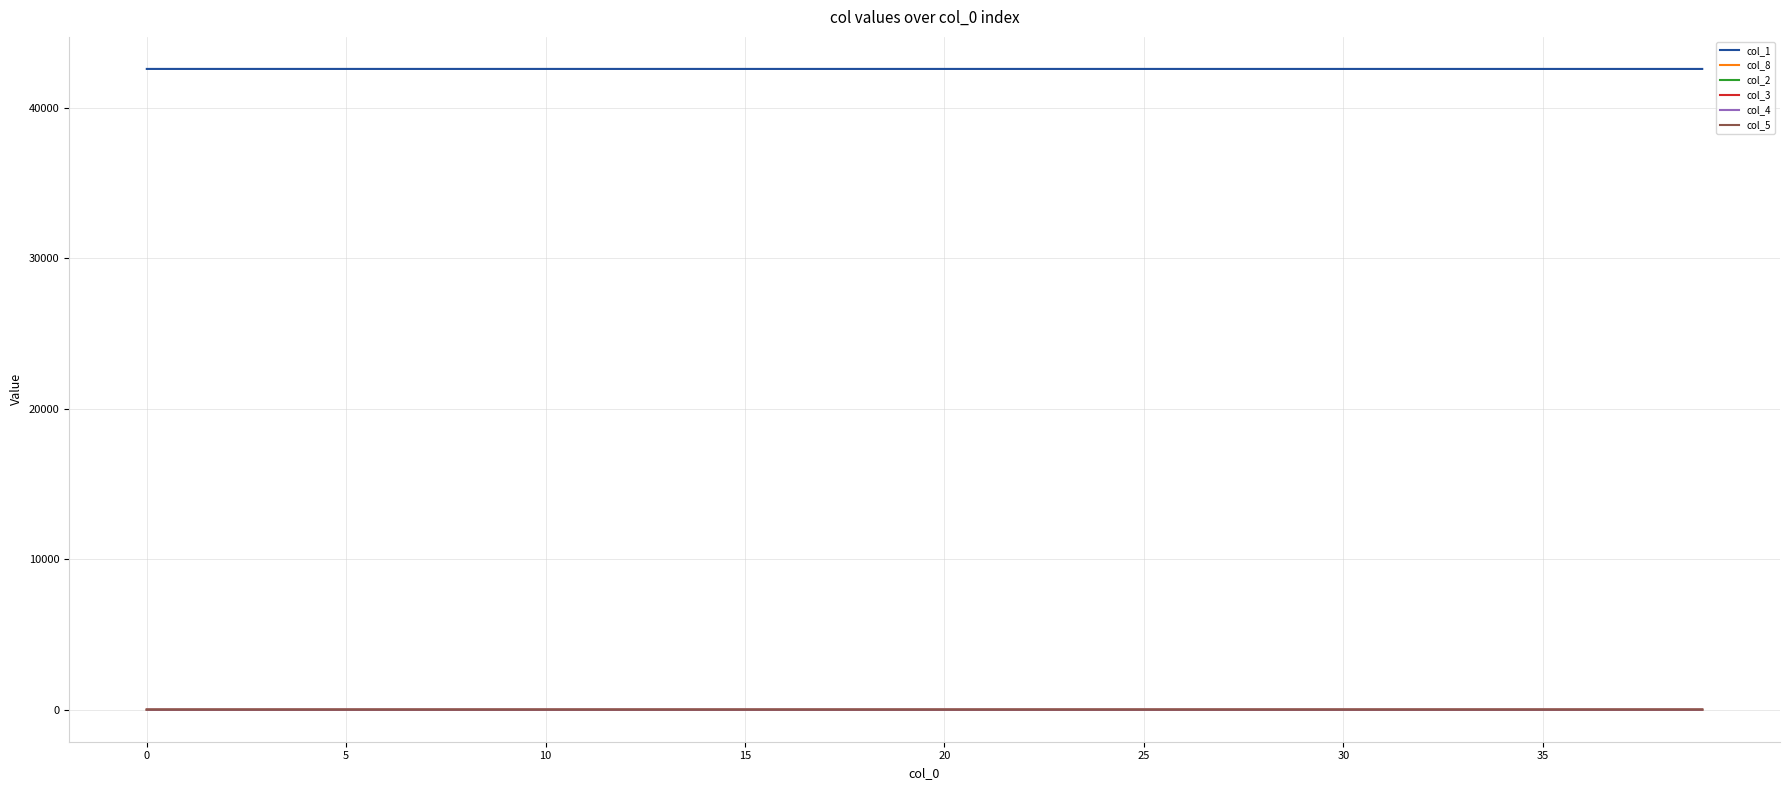

Is this an area chart (filled region under the line)?

No